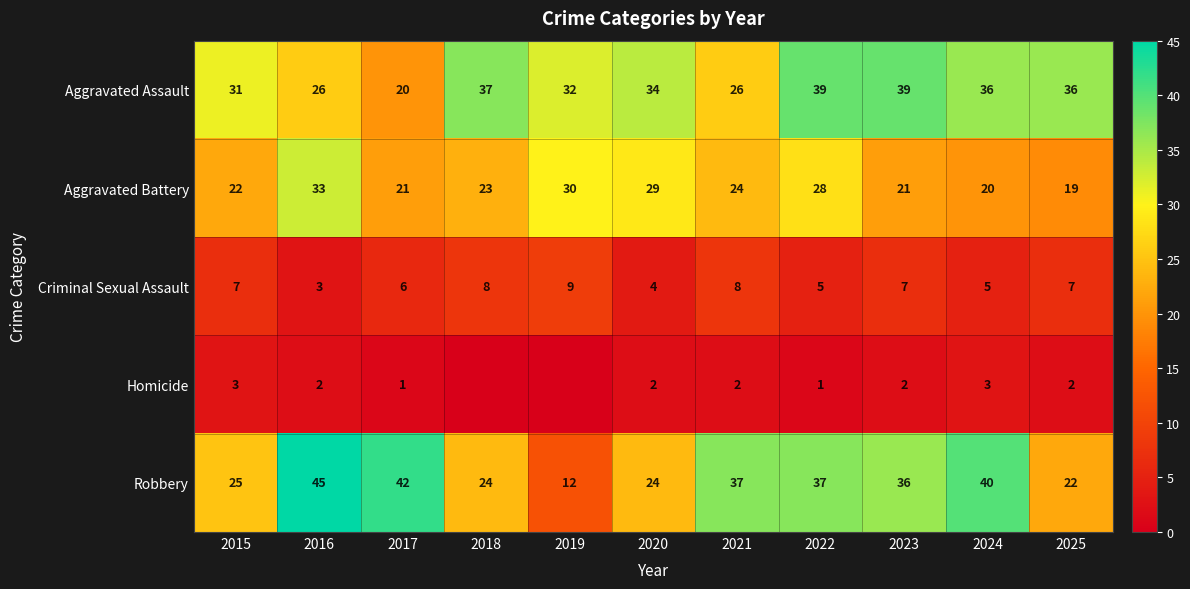

The value of Homicide at 2022 is 1. True or false?

True